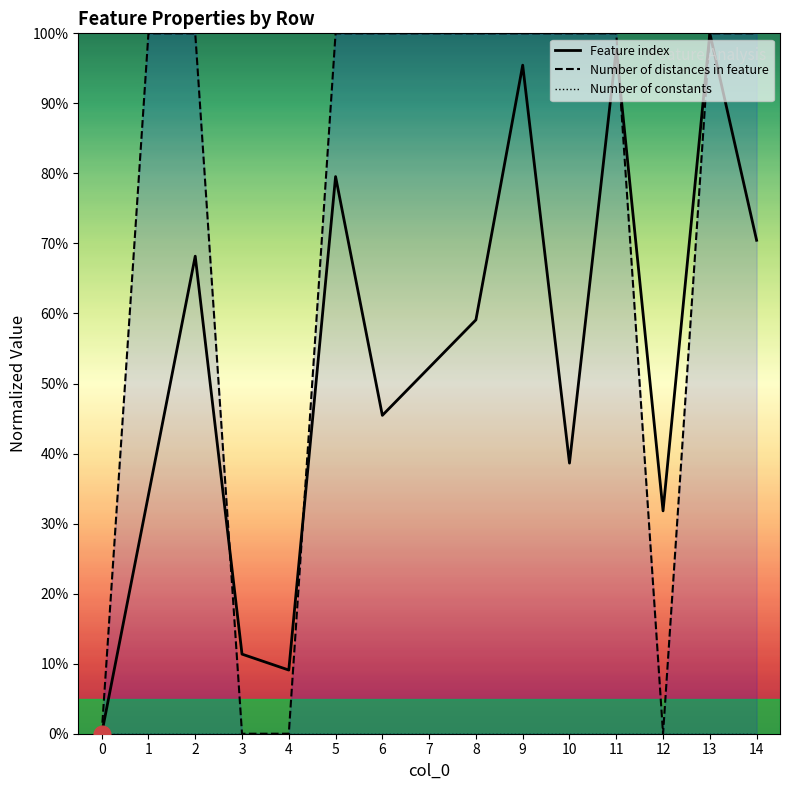

What is the difference between the highest and lowest values at 8?

1.0